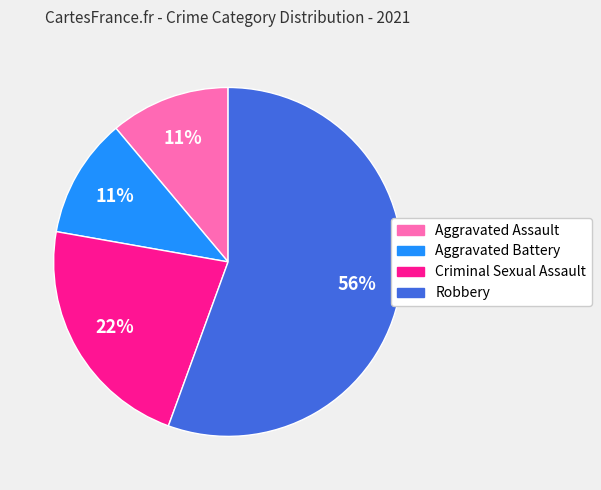

To the nearest percent, what portion does Robbery represent?

56%